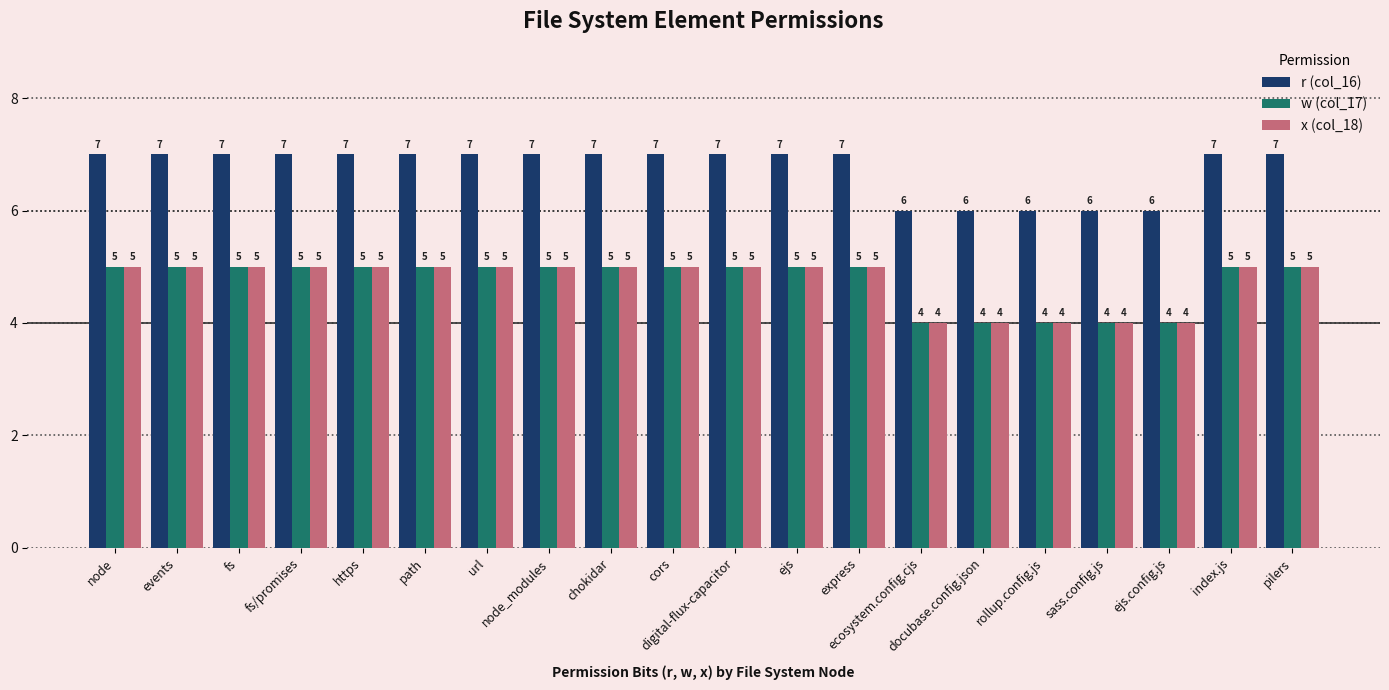

At how many categories does at least one series exceed 5?

20